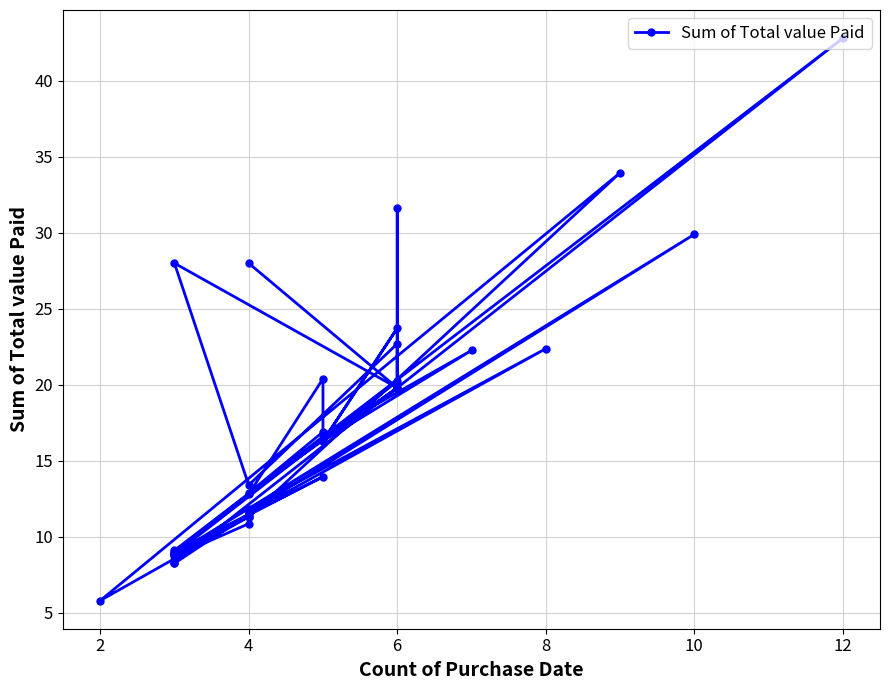

What is the maximum value shown in the chart?

42.8